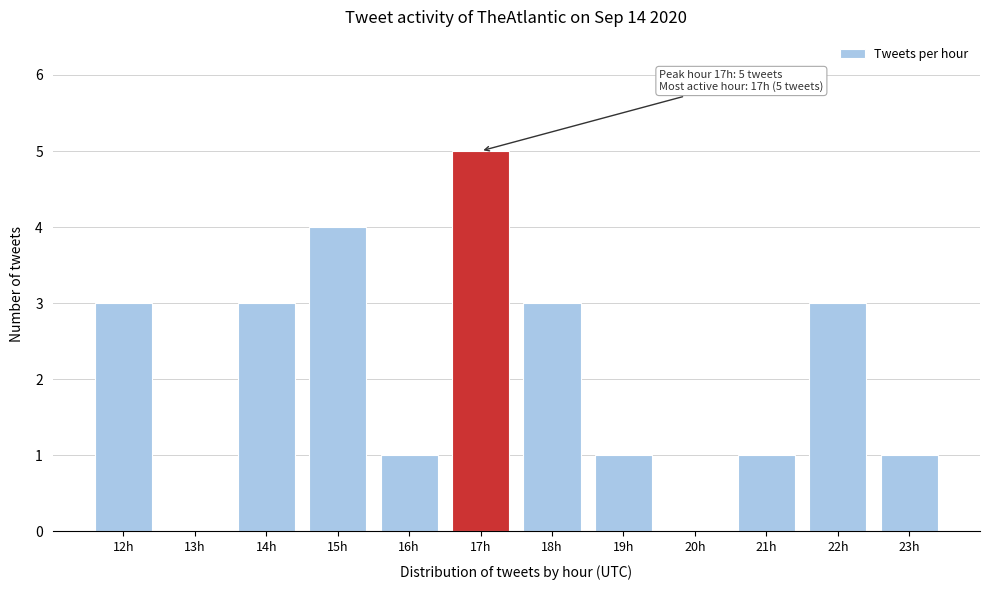

Reading right to left, what are all the values shown in this chart?

23h=1	22h=3	21h=1	20h=0	19h=1	18h=3	17h=5	16h=1	15h=4	14h=3	13h=0	12h=3